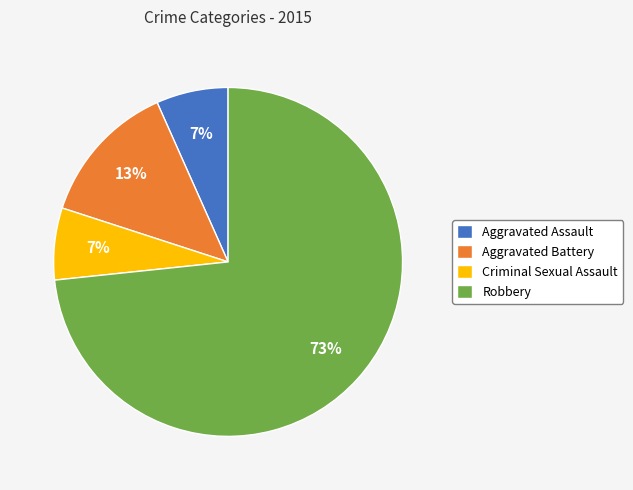

What is the majority slice?

Robbery